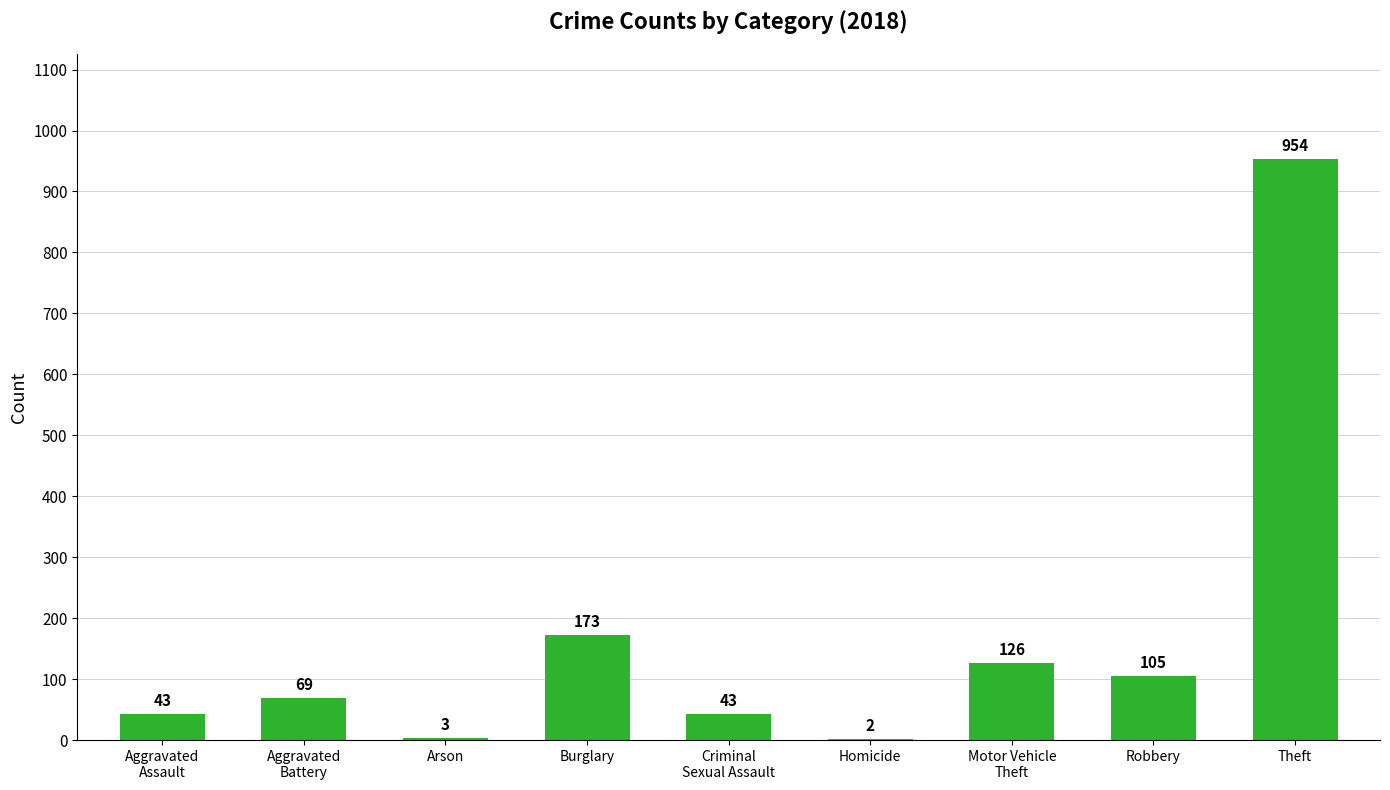

At which category does the chart reach its peak across all series?

Theft